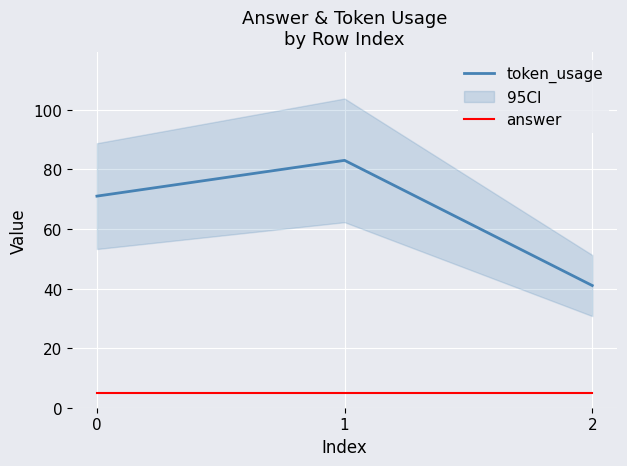

Is the value of answer at 1 greater than the value of token_usage at 2?

No